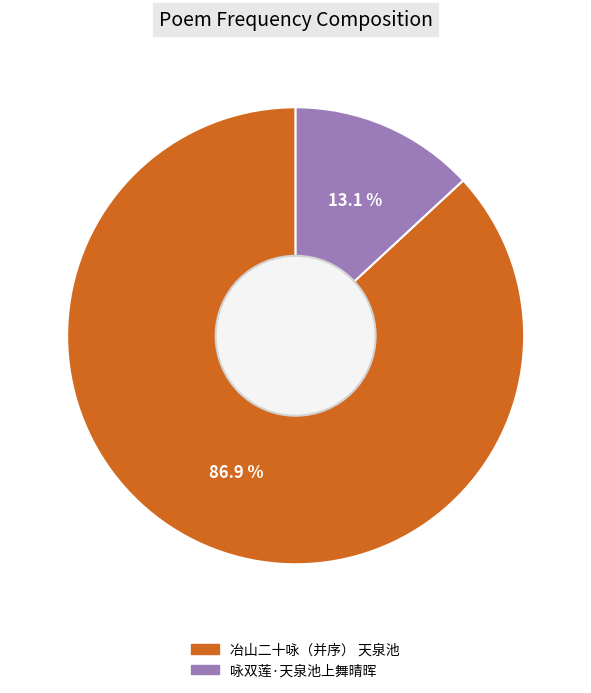

The 咏双莲·天泉池上舞晴晖 slice represents 25% of the pie. True or false?

False